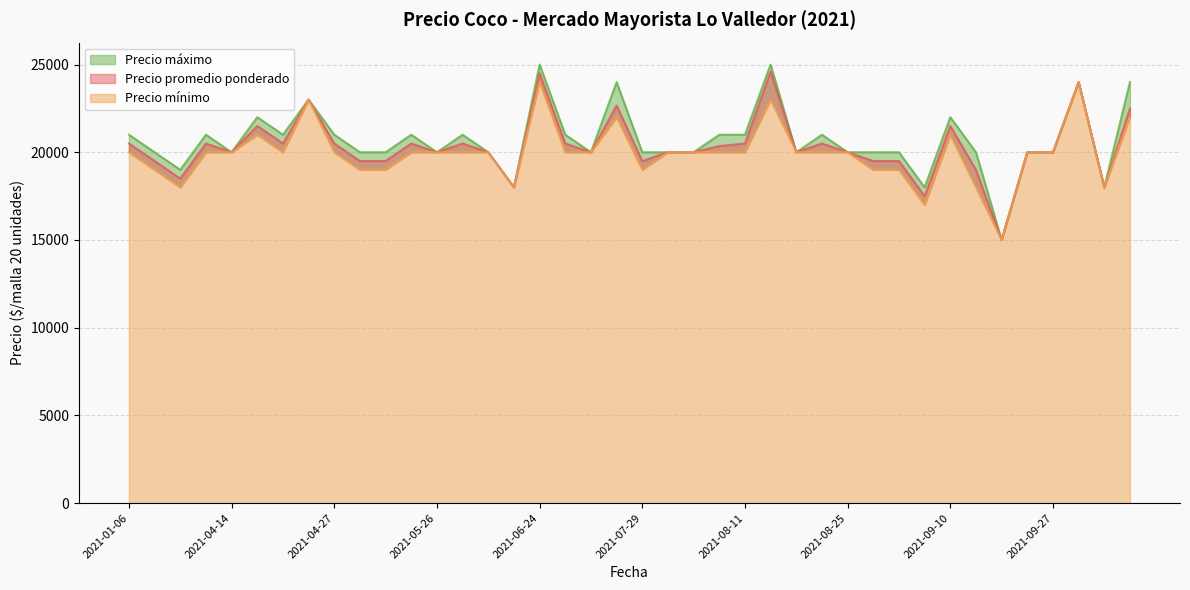

List the labels in order of Precio mínimo value, largest first.

2021-06-24, 2021-10-05, 2021-04-22, 2021-08-17, 2021-07-28, 2021-12-01, 2021-04-20, 2021-09-10, 2021-01-06, 2021-03-29, 2021-04-14, 2021-04-21, 2021-04-27, 2021-05-24, 2021-05-26, 2021-06-01, 2021-06-03, 2021-06-30, 2021-07-21, 2021-08-02, 2021-08-03, 2021-08-09, 2021-08-11, 2021-08-19, 2021-08-20, 2021-08-25, 2021-09-22, 2021-09-27, 2021-01-21, 2021-05-10, 2021-05-17, 2021-07-29, 2021-08-27, 2021-09-02, 2021-03-15, 2021-06-17, 2021-09-14, 2021-10-25, 2021-09-09, 2021-09-20